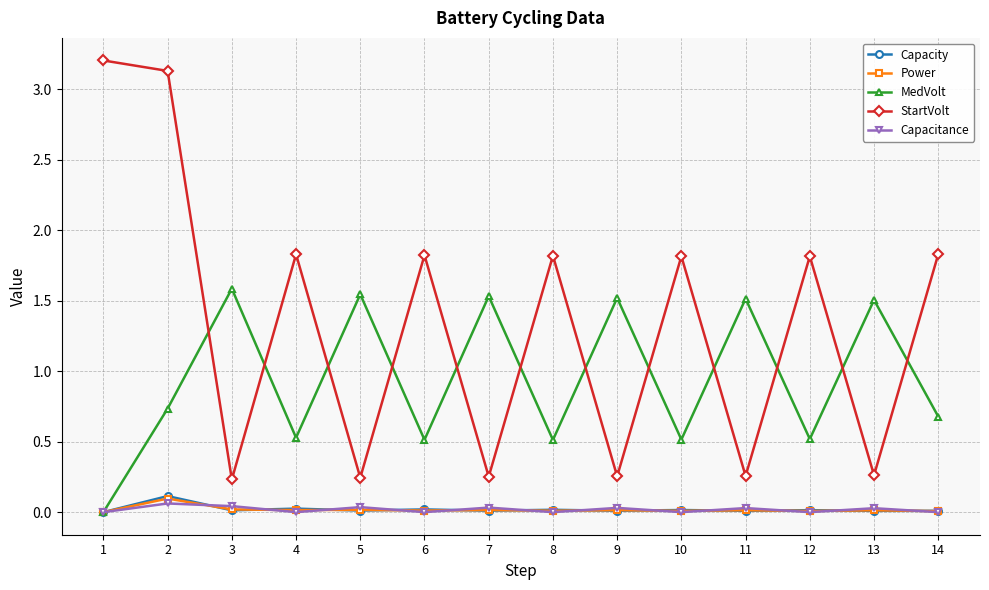

Where is the first local maximum for Power?

2